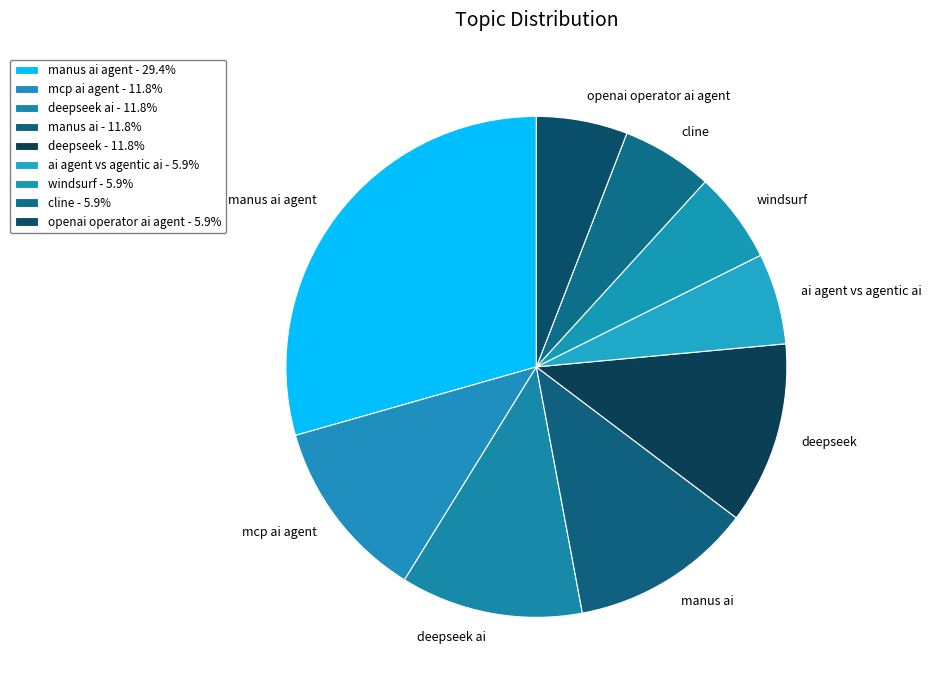

Between cline and manus ai agent, which is larger?

manus ai agent